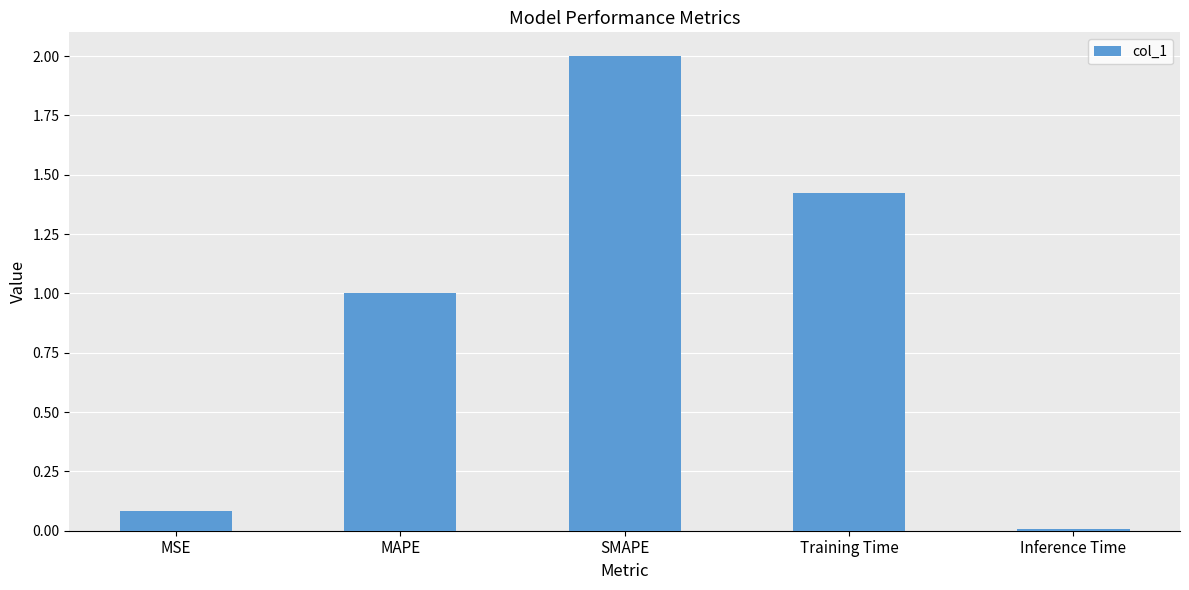

Rank the categories by value from lowest to highest.

Inference Time, MSE, MAPE, Training Time, SMAPE